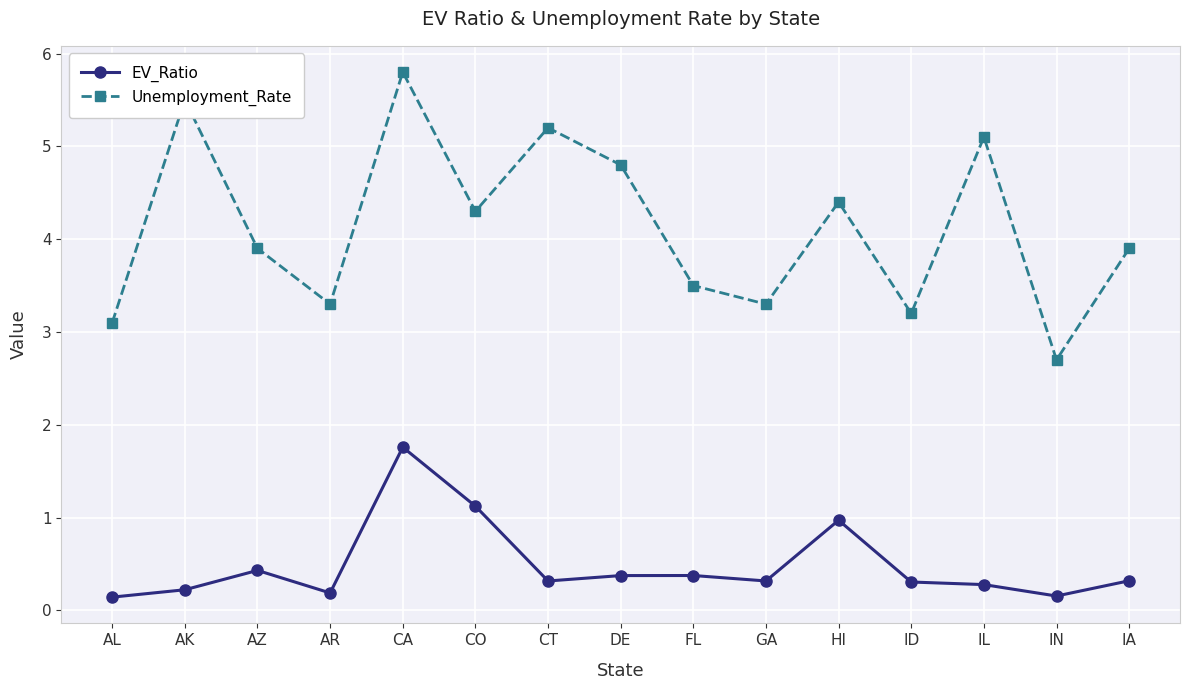

What is the label of the 7th point from the left?

CT